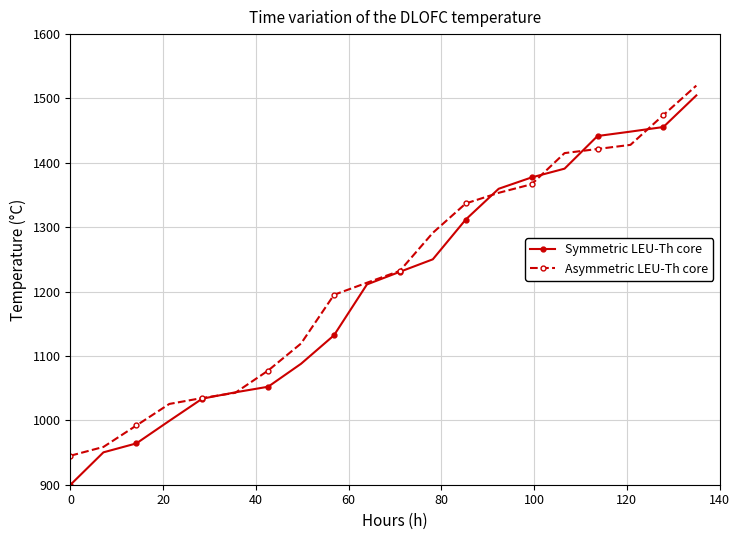

What is the minimum value for Asymmetric LEU-Th core?

945.1